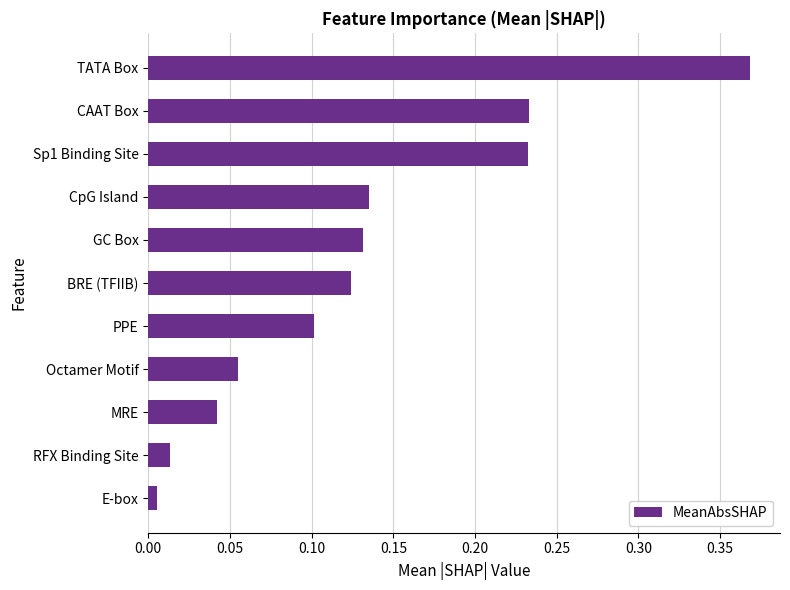

What is the sum of all values?

1.4